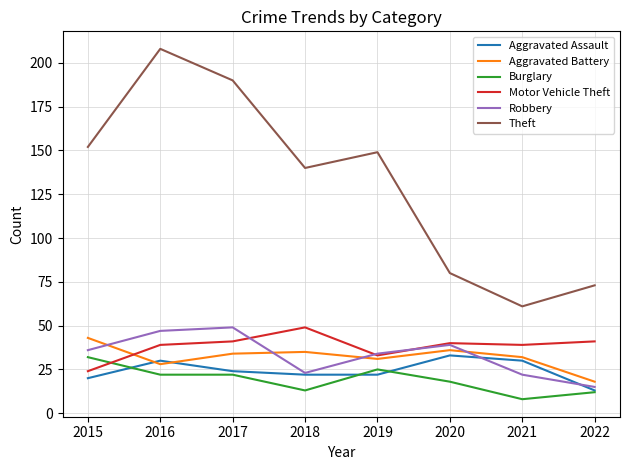

Is the value of Theft at 2016 greater than the value of Motor Vehicle Theft at 2022?

Yes